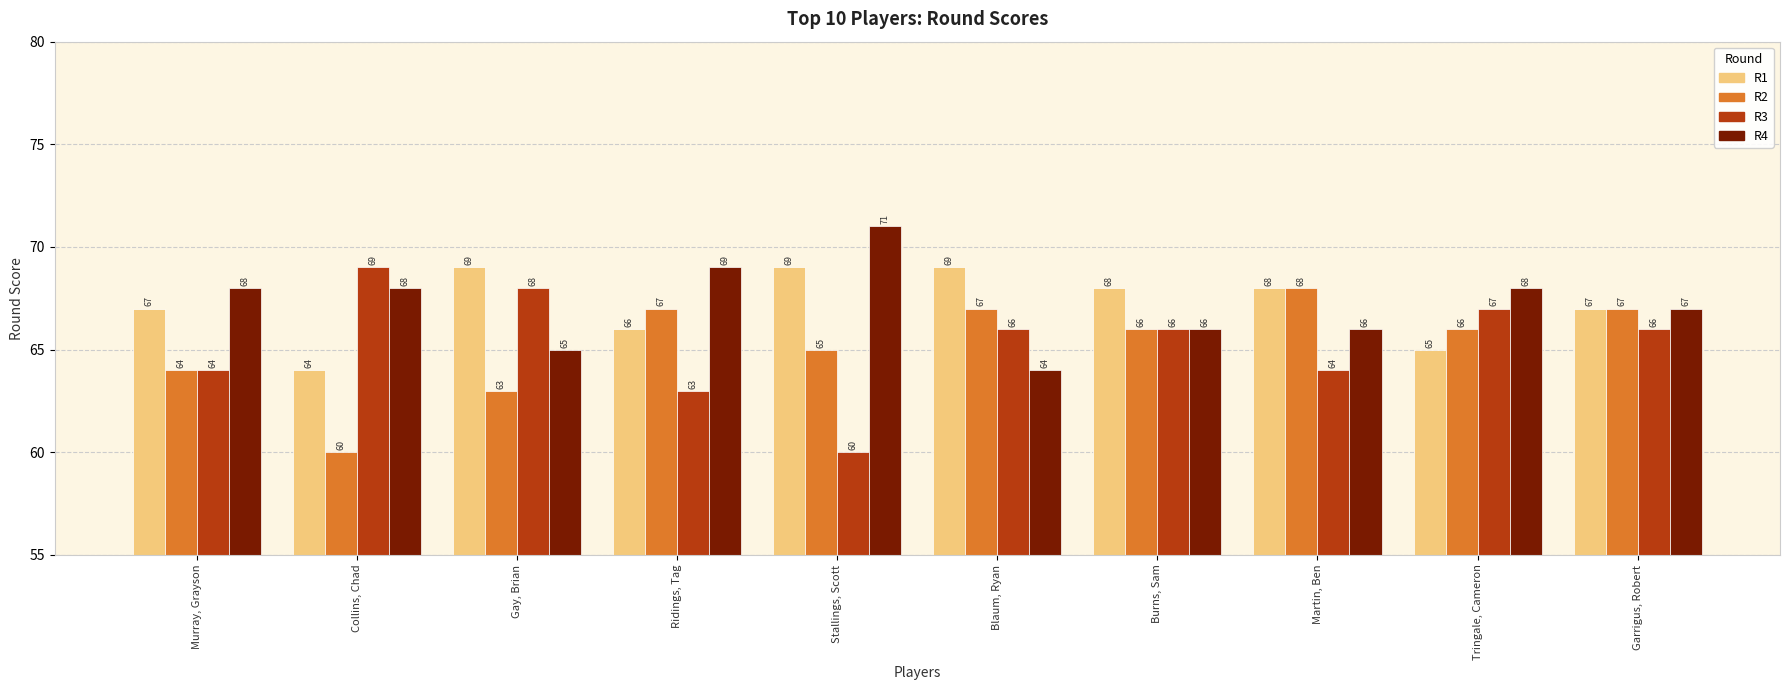

What position from the left is Stallings, Scott?

5